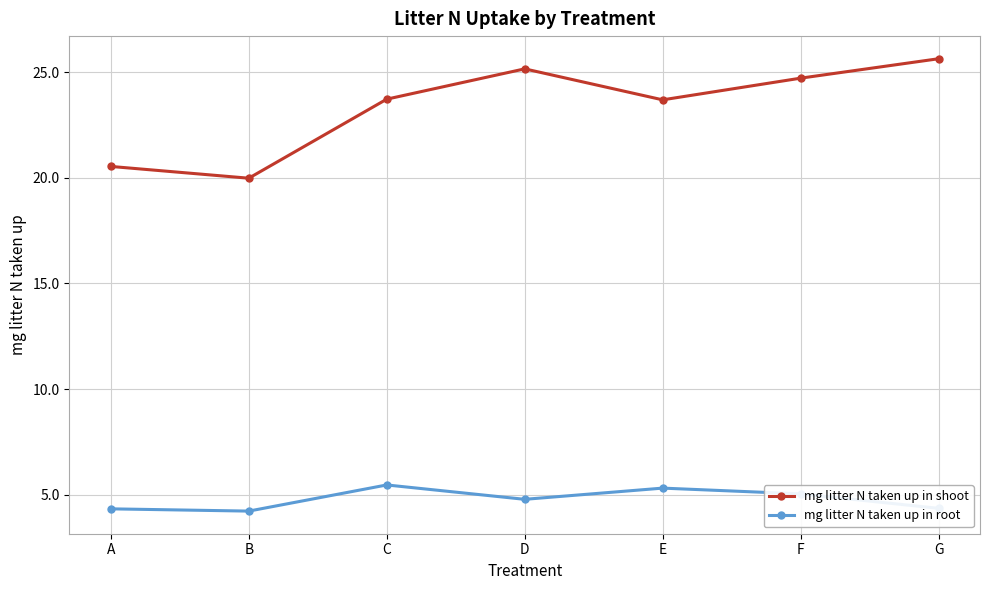

At how many categories does at least one series exceed 19?

7